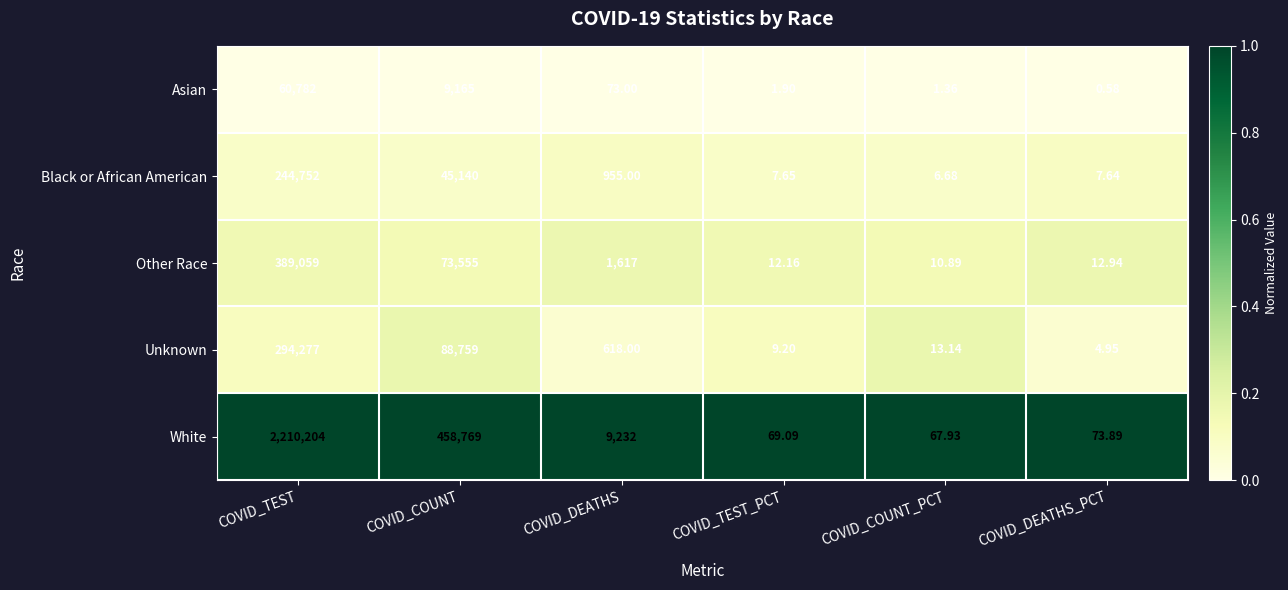

At which category does the chart reach its minimum across all series?

COVID_DEATHS_PCT